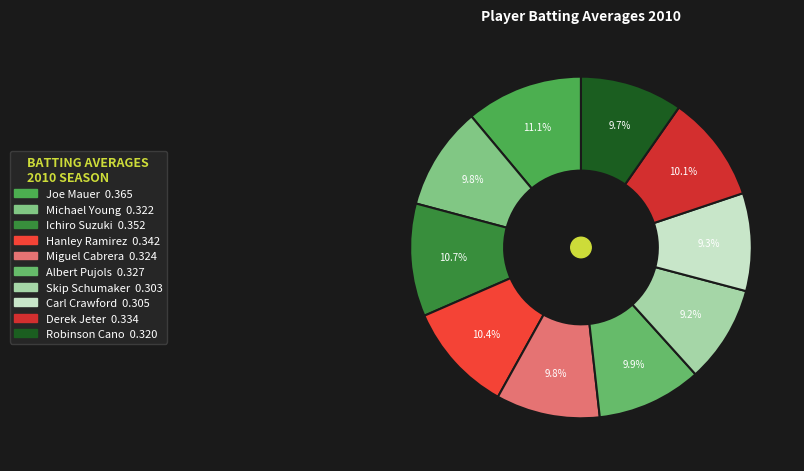

True or false: Miguel Cabrera accounts for 1% of the total.

False